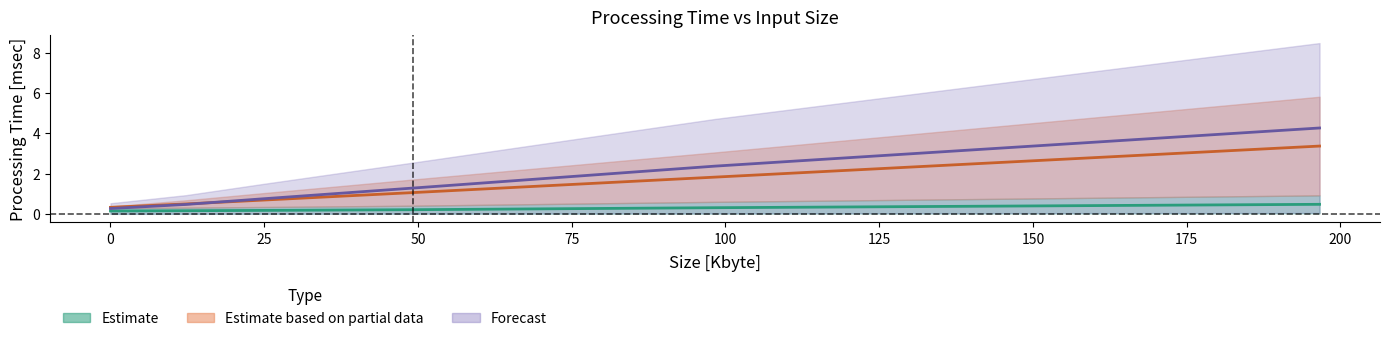

Count the number of categories in the chart.

6